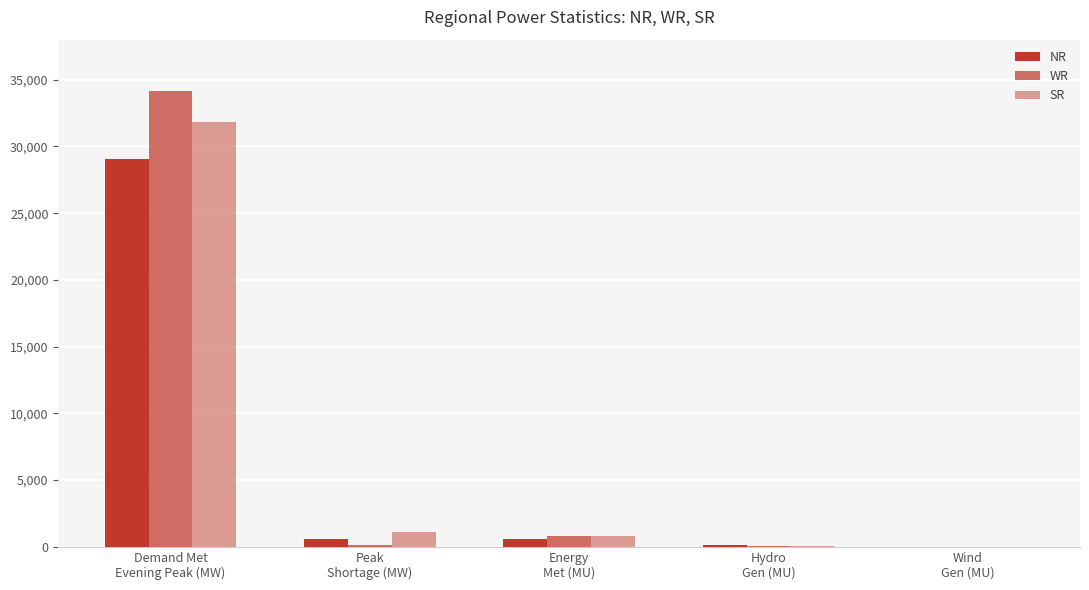

Which has a higher value, Hydro
Gen (MU) or Demand Met
Evening Peak (MW)?

Demand Met
Evening Peak (MW)